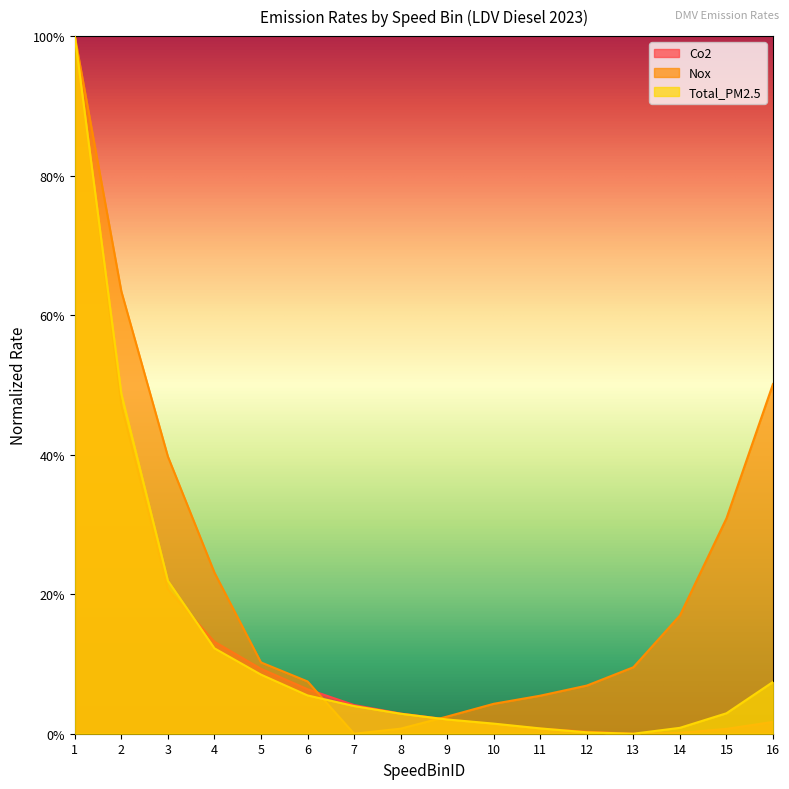

How many values in Co2 are above zero?

15